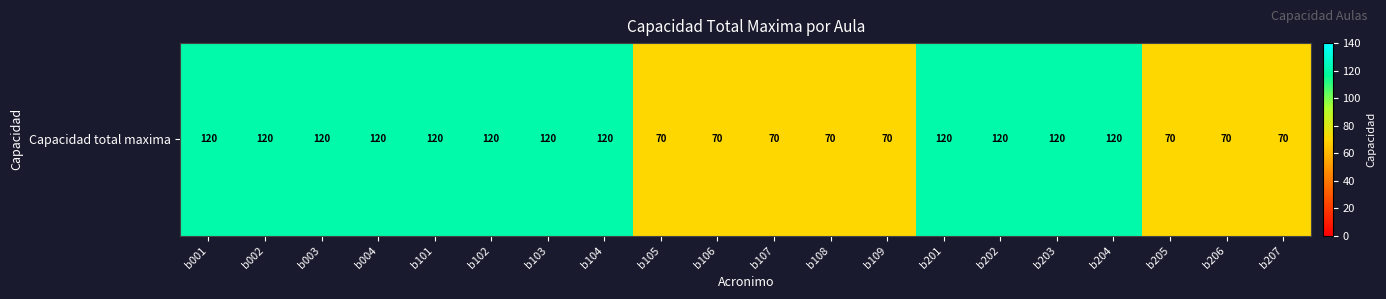

Reading left to right, what are all the values shown in this chart?

b001=120	b002=120	b003=120	b004=120	b101=120	b102=120	b103=120	b104=120	b105=70	b106=70	b107=70	b108=70	b109=70	b201=120	b202=120	b203=120	b204=120	b205=70	b206=70	b207=70